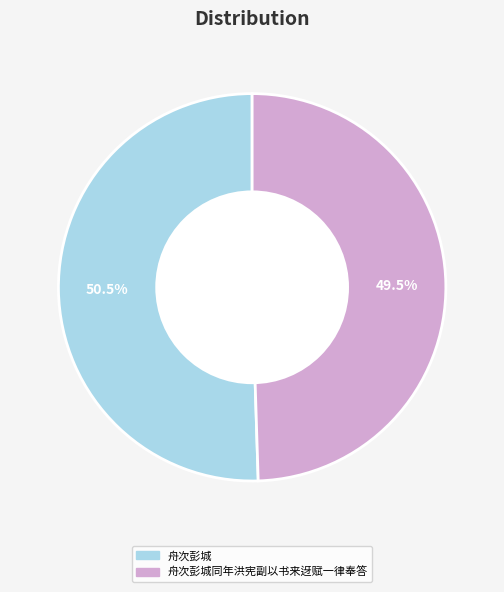

Does any single category account for the majority?

Yes